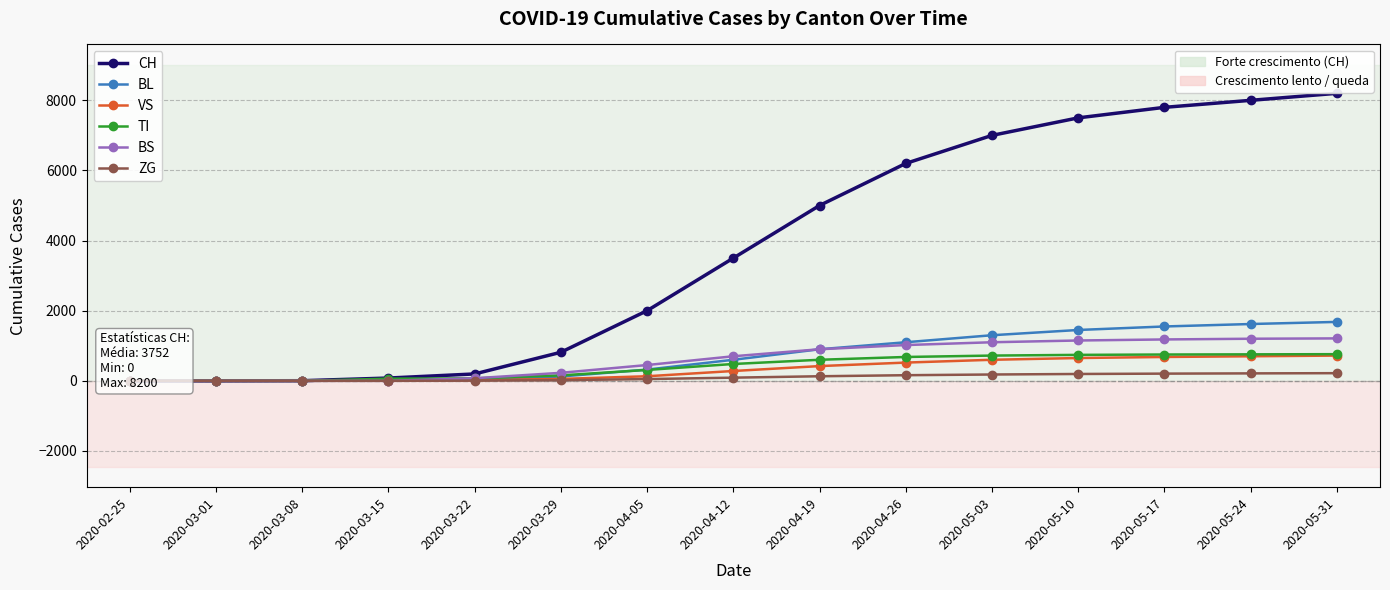

At how many categories does at least one series exceed 6760?

5